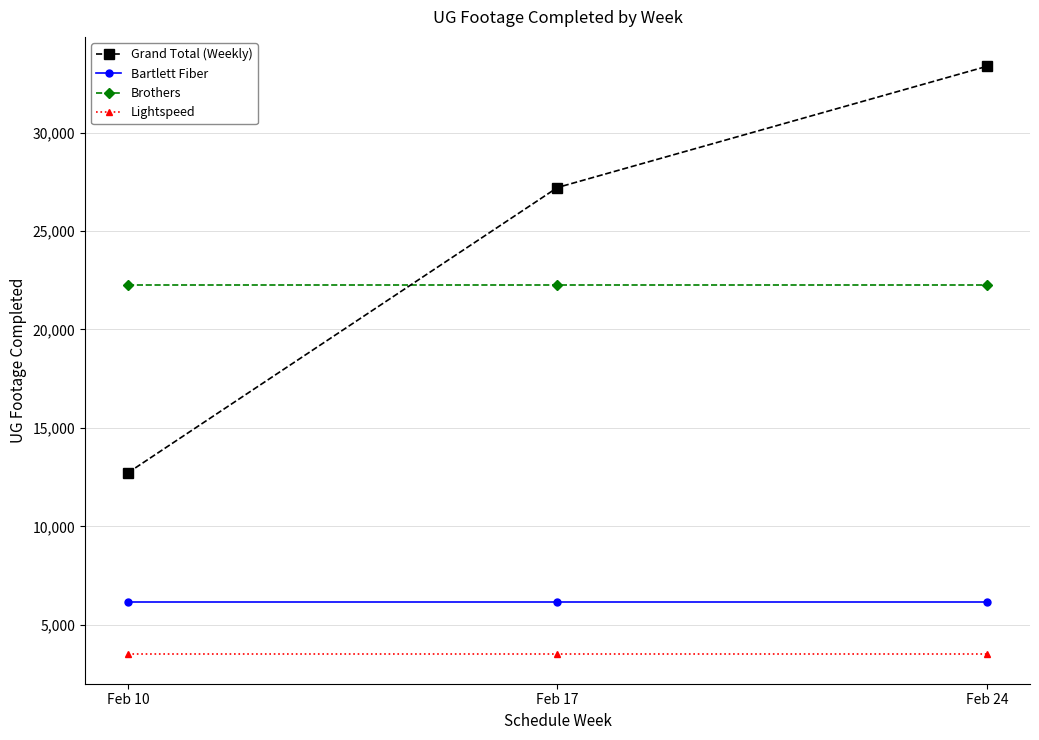

Count the number of categories in the chart.

3